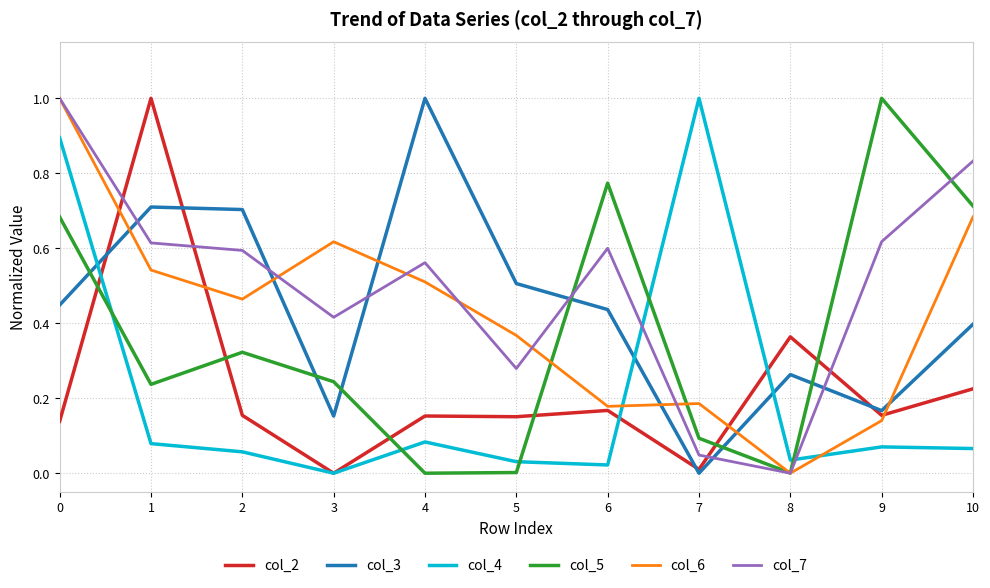

Rank the series at 2 from highest to lowest value.

col_3, col_7, col_6, col_5, col_2, col_4